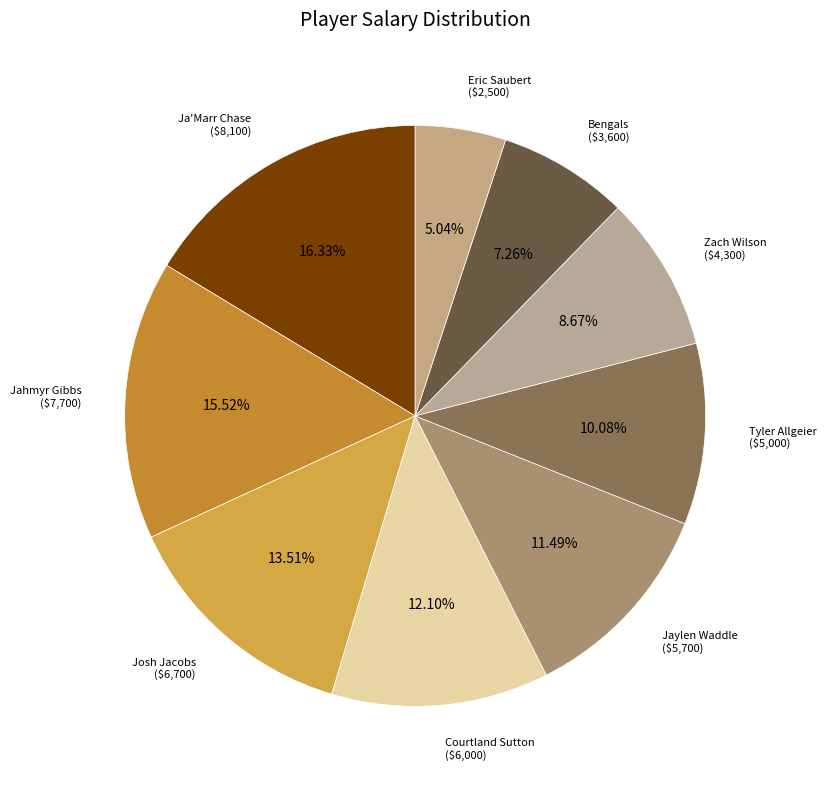

How many slices are in this pie chart?

9